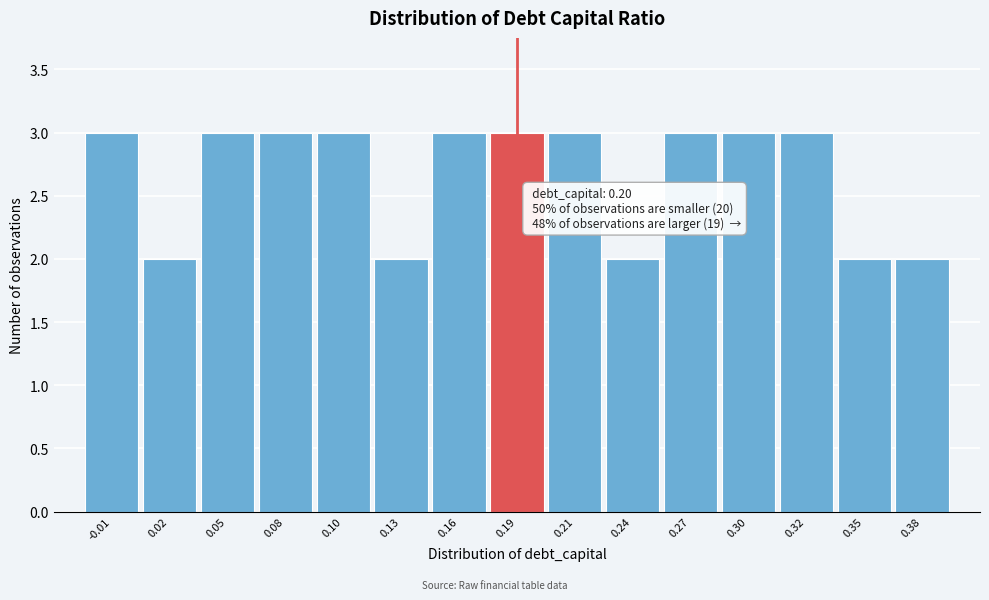

Reading left to right, what are all the values shown in this chart?

3	2	3	3	3	2	3	3	3	2	3	3	3	2	2